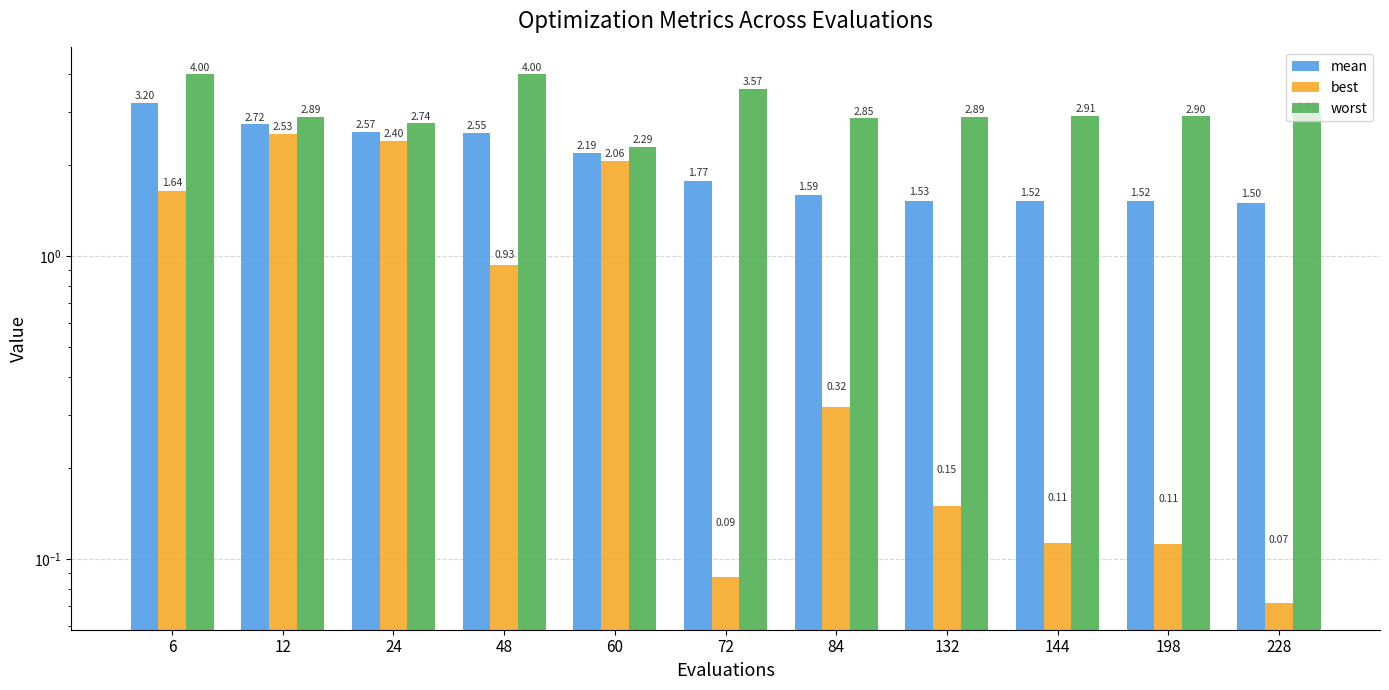

List the series in order of their peak value, highest first.

worst, mean, best